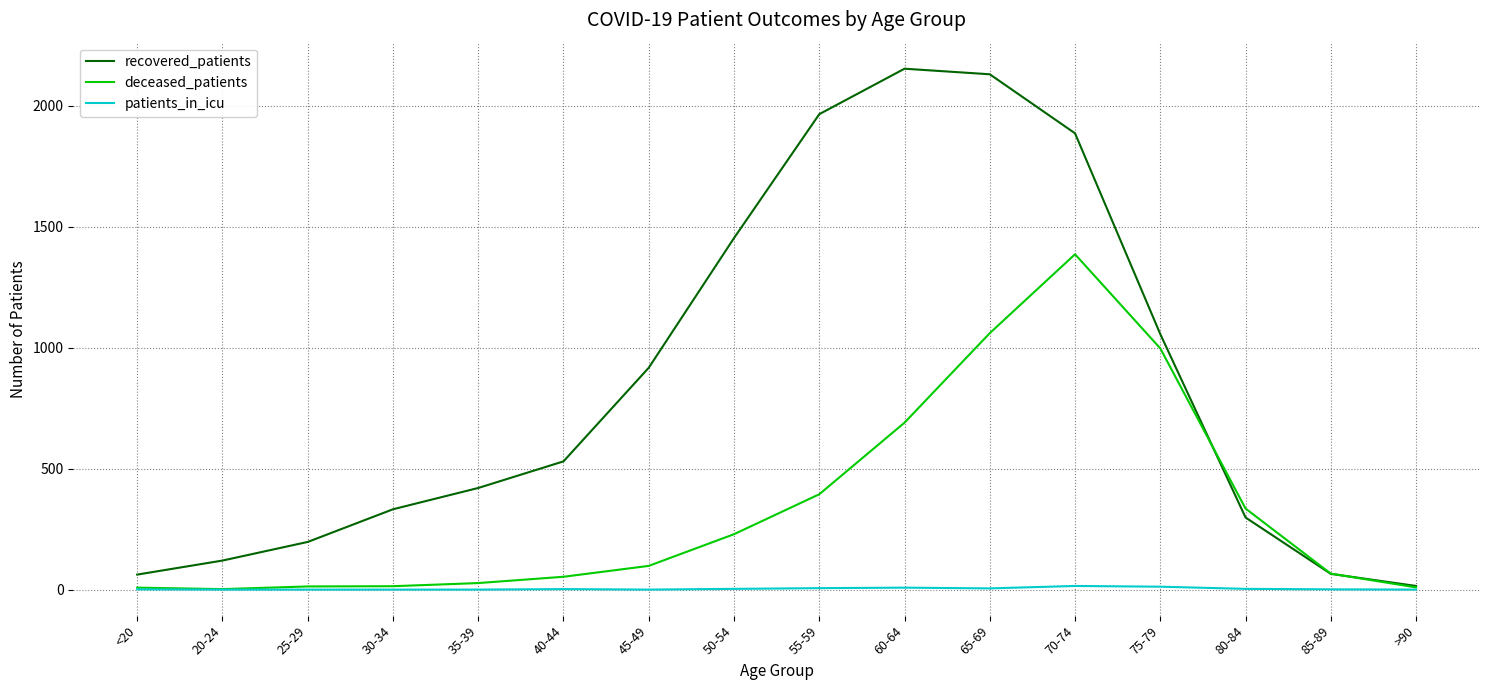

The deceased_patients series shows 1386 at 70-74. True or false?

True